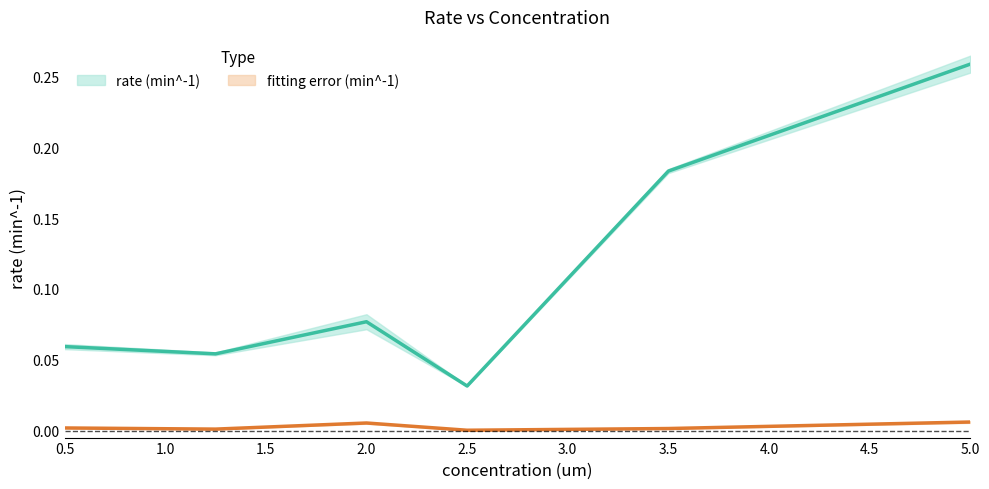

What position from the right is 3.5?

2